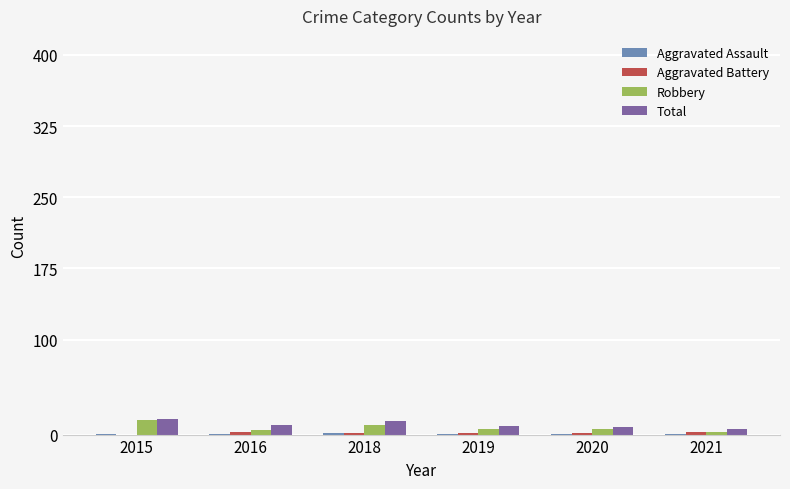

The Robbery series shows 15 at 2015. True or false?

True